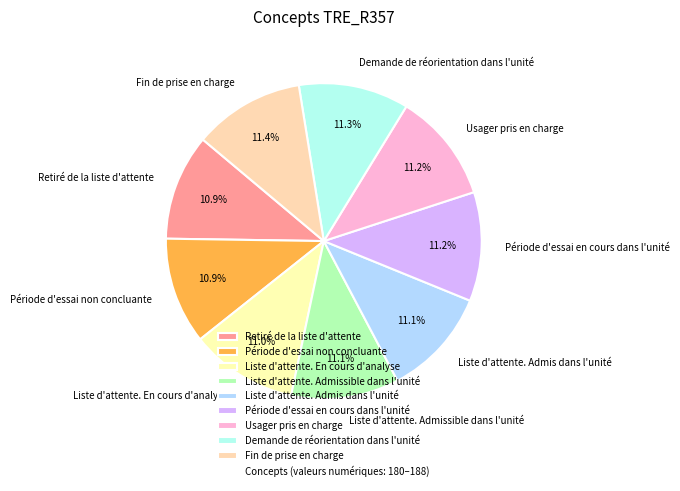

What is the ratio of the value at Usager pris en charge to the value at Période d'essai non concluante?

1.0